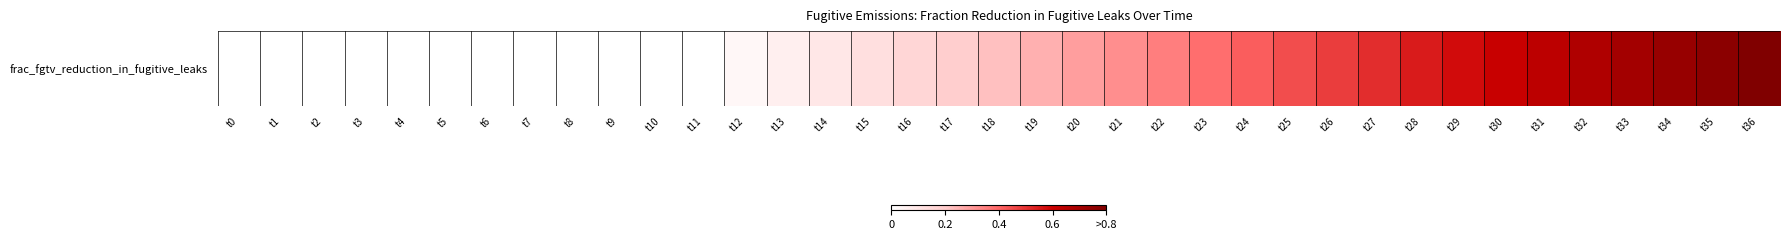

How many series are shown in this chart?

1